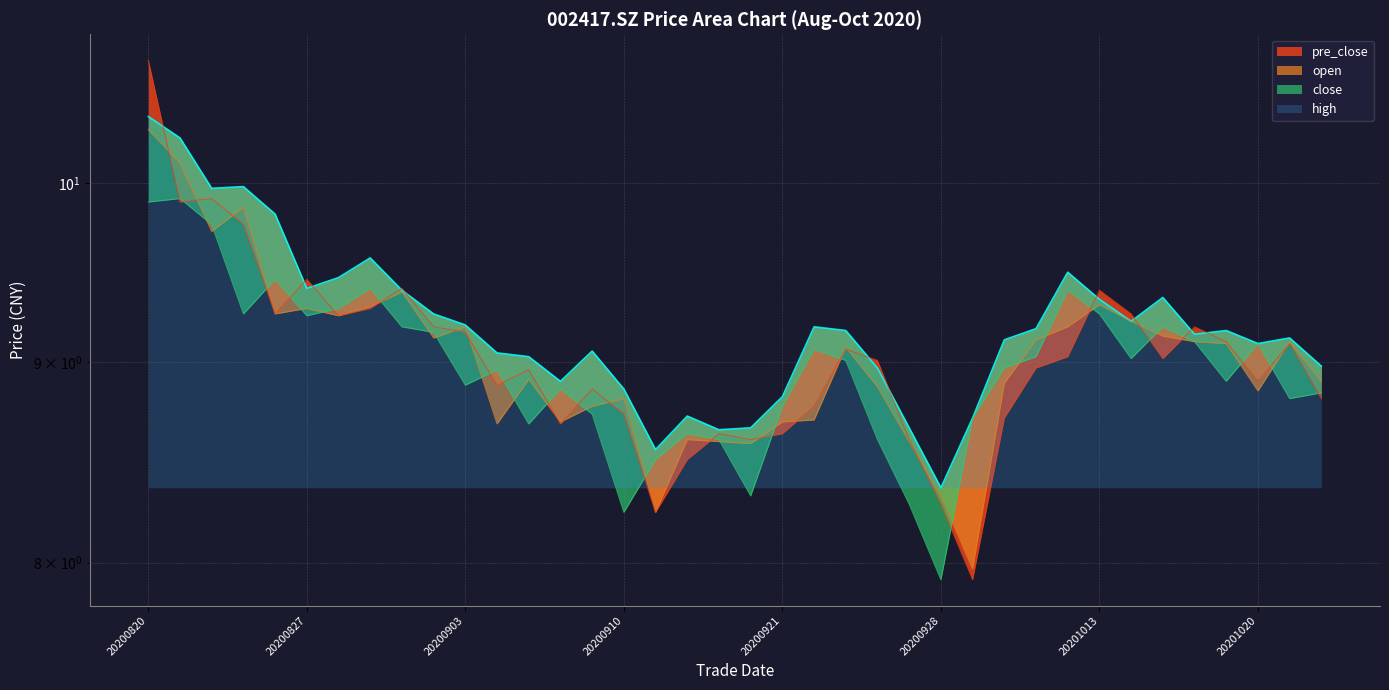

At which category is the sum across all series the highest?

20200820